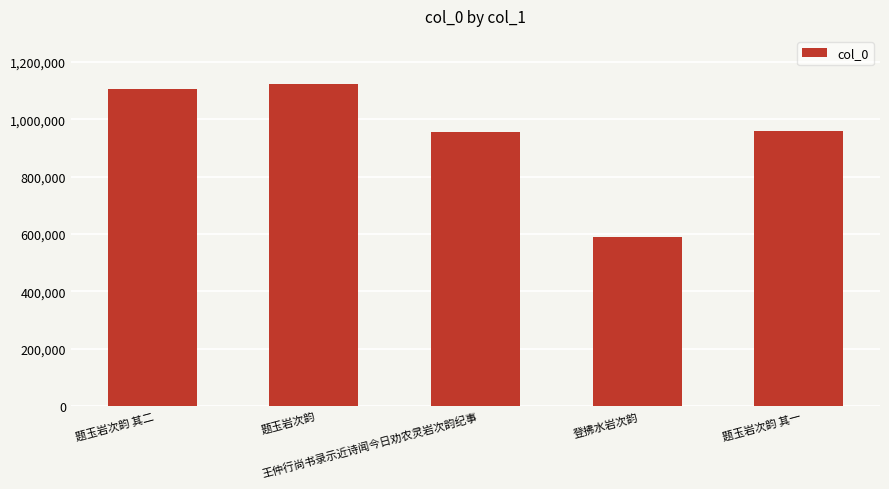

The chart shows a value of 1023448 at 登拂水岩次韵. True or false?

False